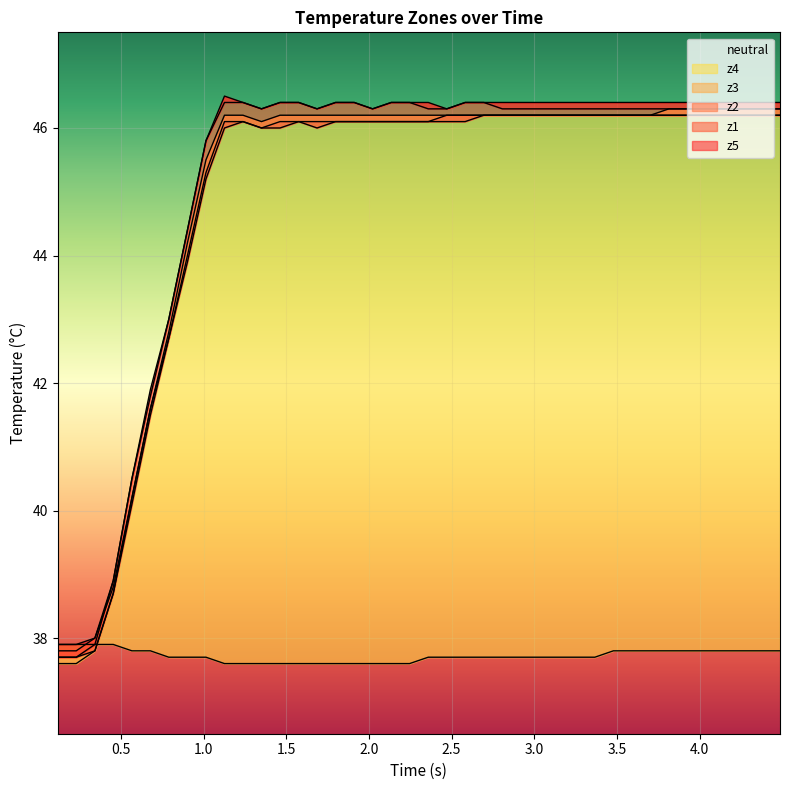

What is the lowest value of the neutral series?

37.6